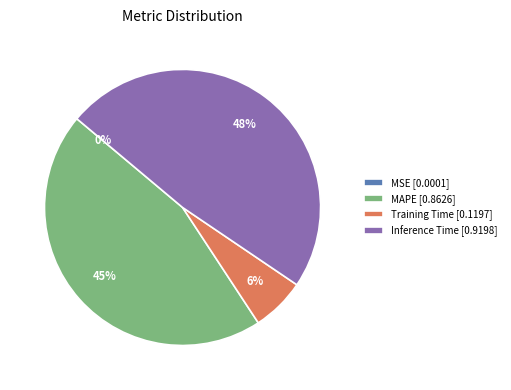

To the nearest percent, what is the difference between the largest and smallest slice percentages?

48%